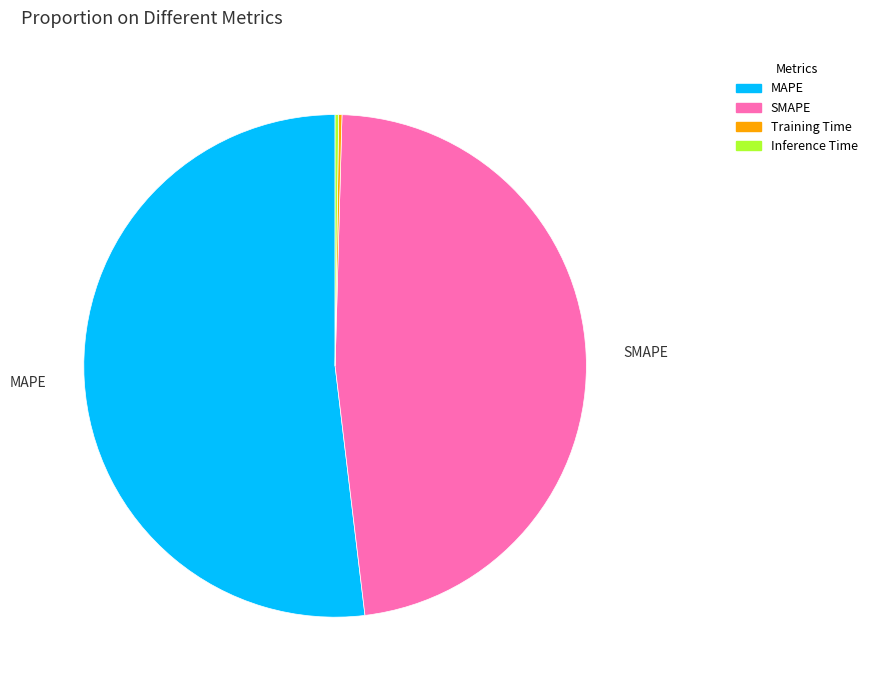

What is the majority slice?

MAPE